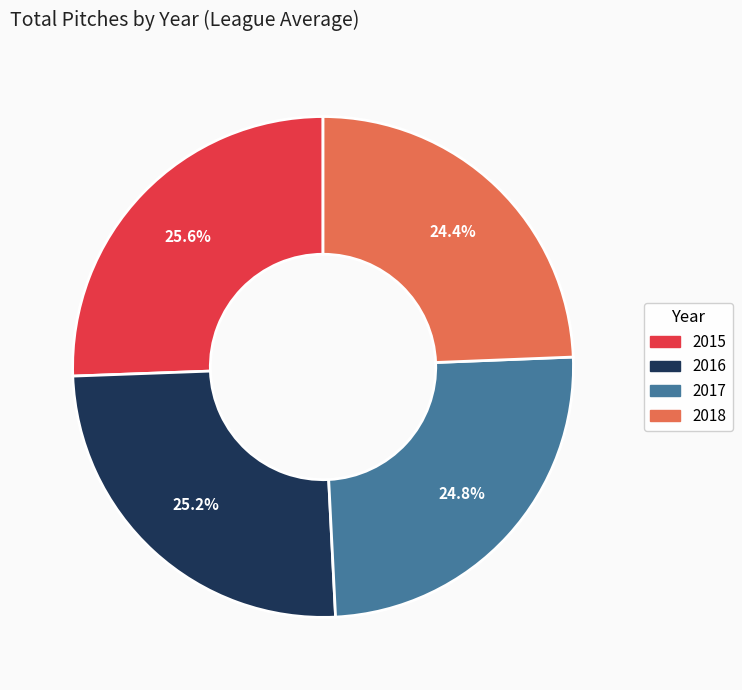

What portion of the pie excludes 2018?

75.6%